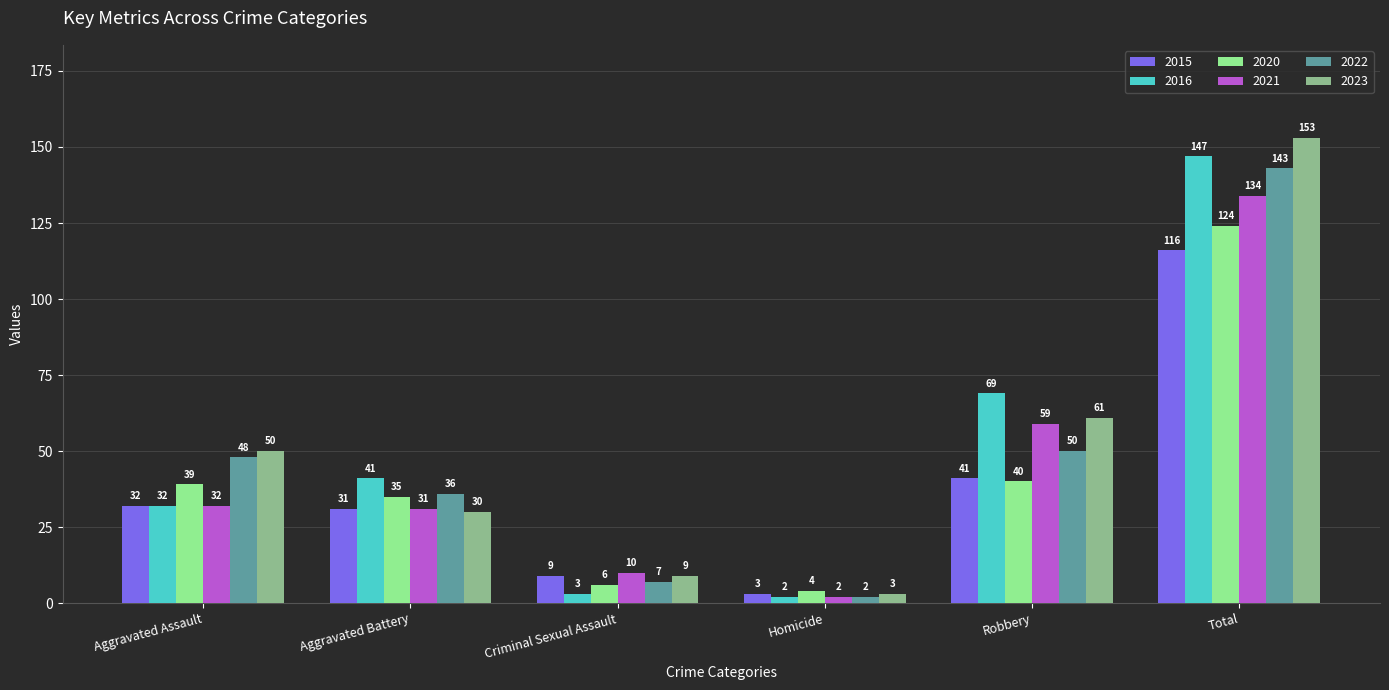

At how many categories does at least one series exceed 143?

1